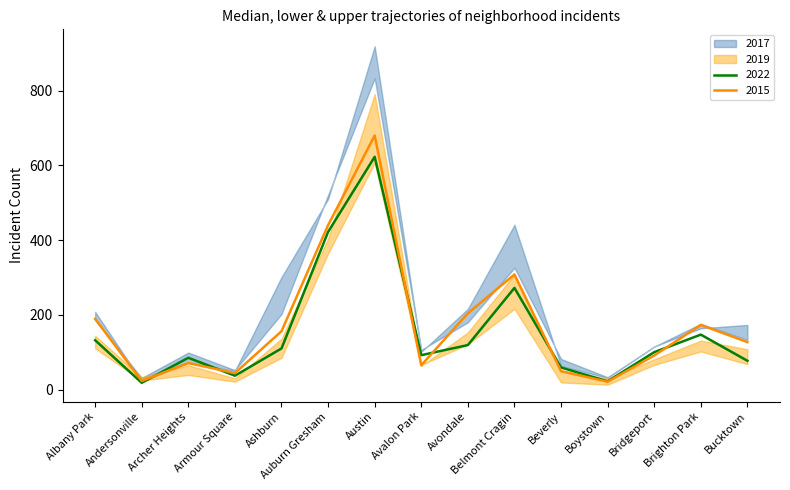

Between Avalon Park and Andersonville, which is larger?

Avalon Park